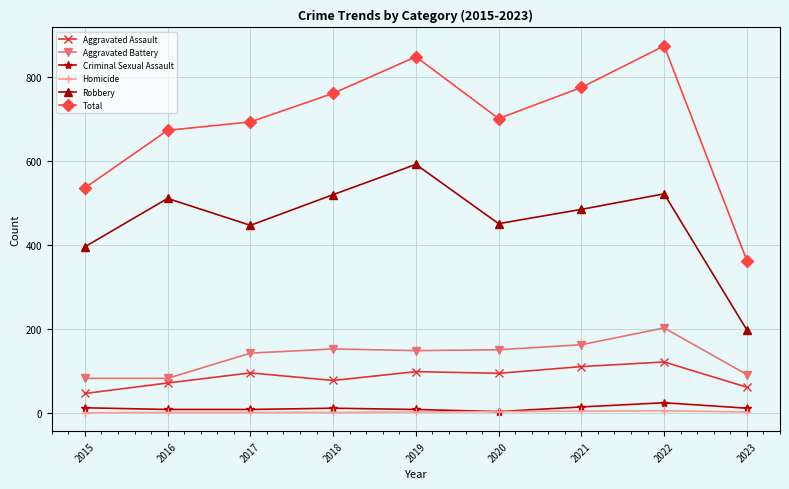

Is this an area chart (filled region under the line)?

No